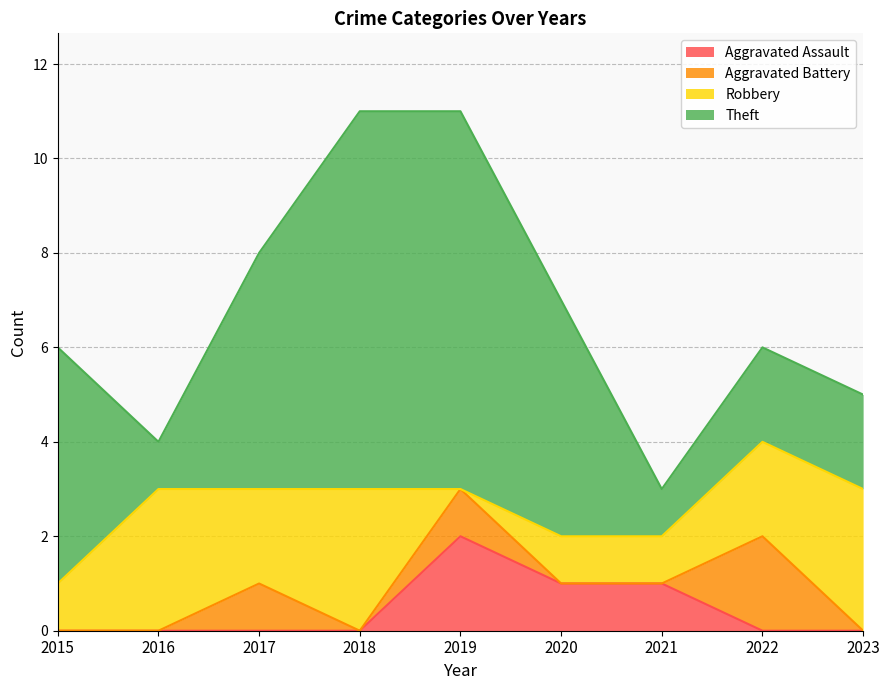

Reading right to left, list all the values displayed in this chart.

Aggravated Assault: 0	0	1	1	2	0	0	0	0
Aggravated Battery: 0	2	0	0	1	0	1	0	0
Robbery: 3	2	1	1	0	3	2	3	1
Theft: 2	2	1	5	8	8	5	1	5